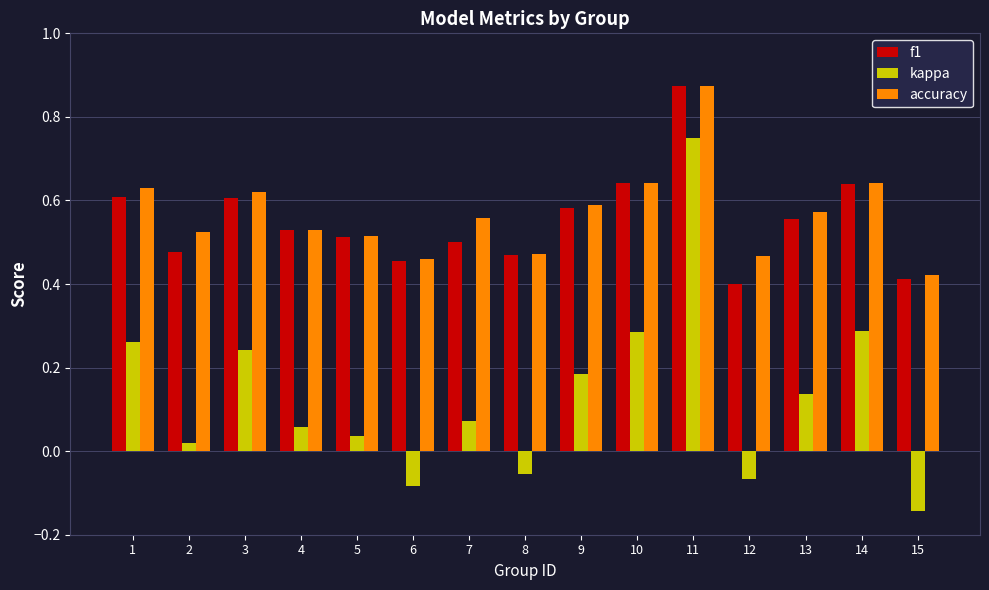

What is the sum of the accuracy values at 1 and 9?

1.2